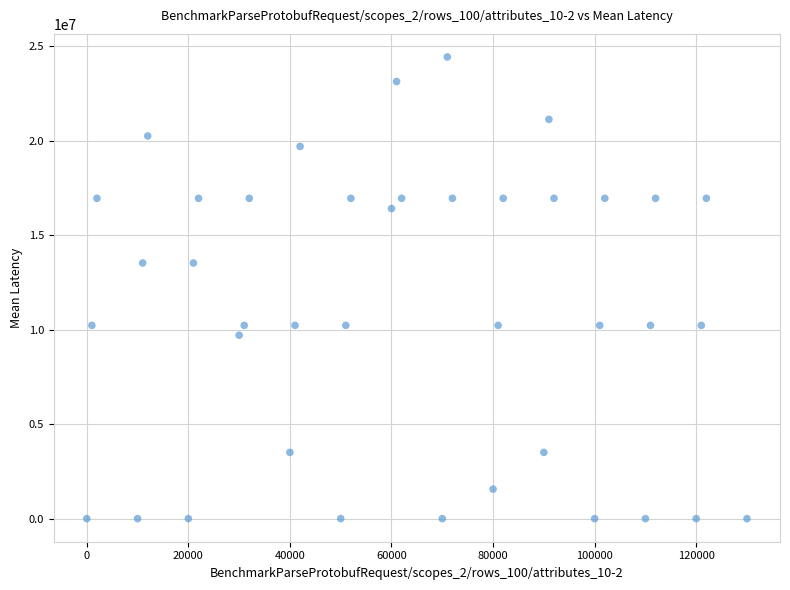

What is the range of Y values (max minus min)?

24425613.6